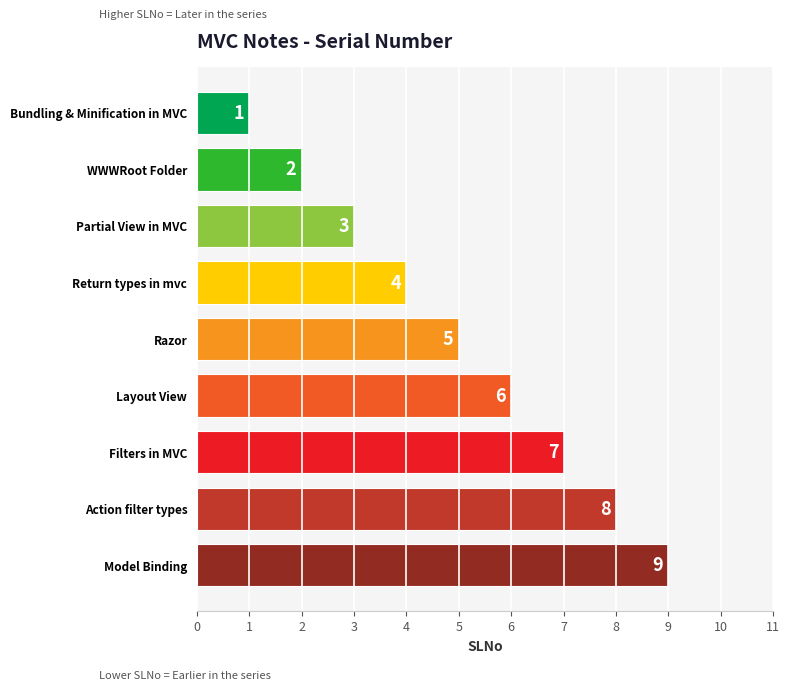

List the labels in order of value, smallest first.

Bundling & Minification in MVC, WWWRoot Folder, Partial View in MVC, Return types in mvc, Razor, Layout View, Filters in MVC, Action filter types, Model Binding